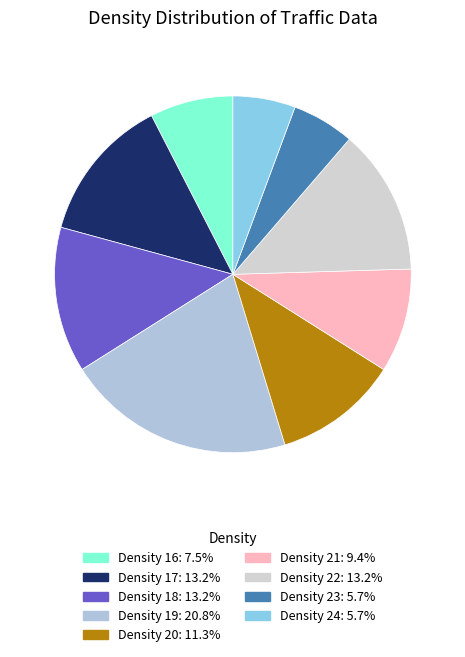

Is there a majority slice in this chart?

No